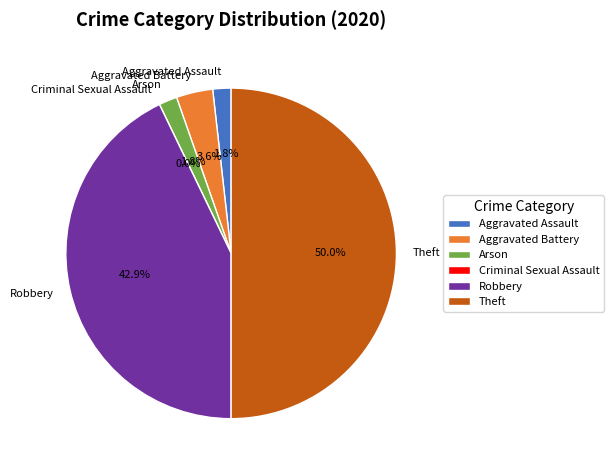

To the nearest percent, what is the combined percentage of Aggravated Battery and Robbery?

46%